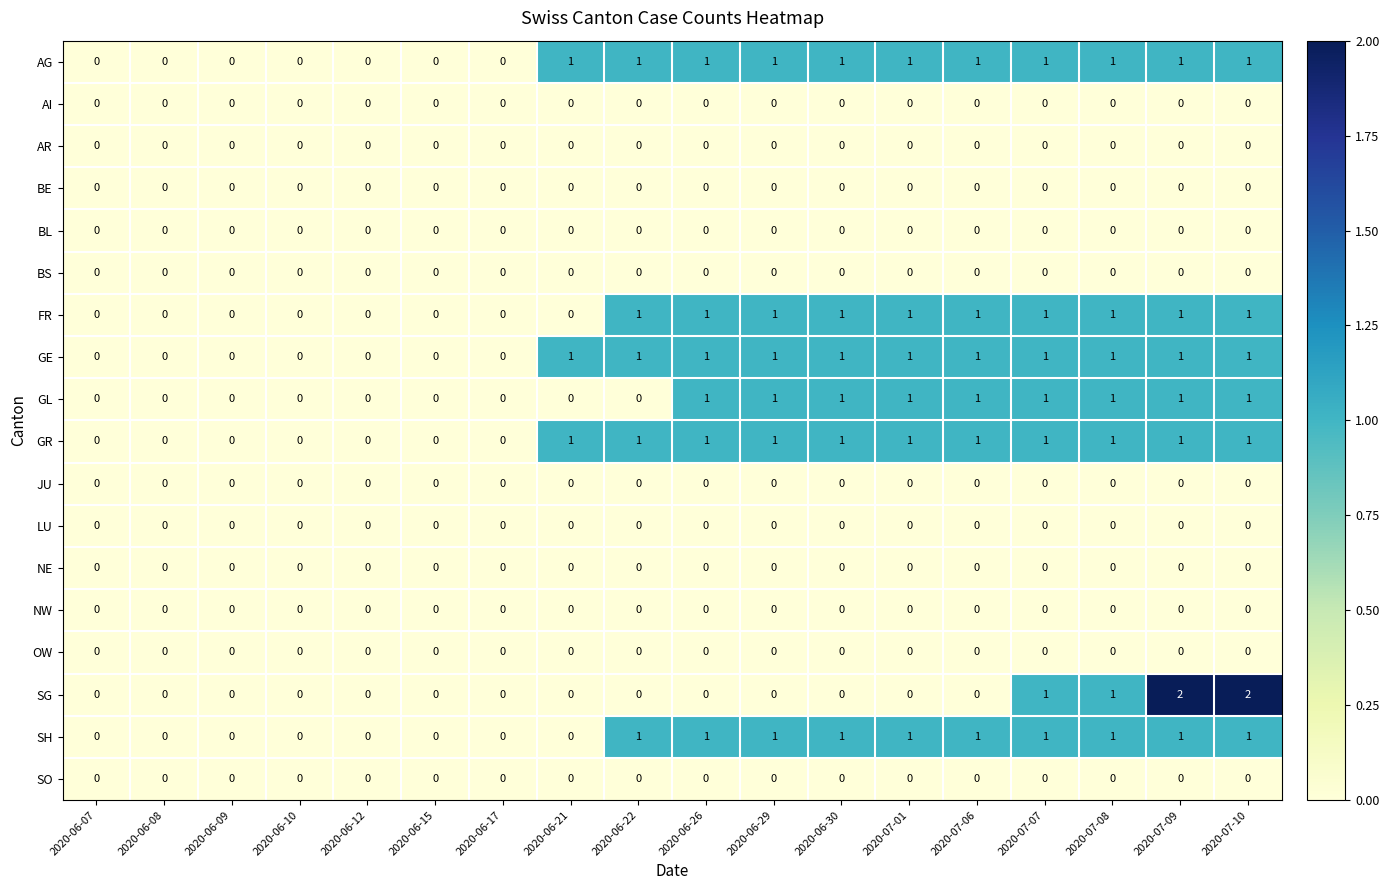

True or false: GE has a value of 0 at 2020-06-17.

True